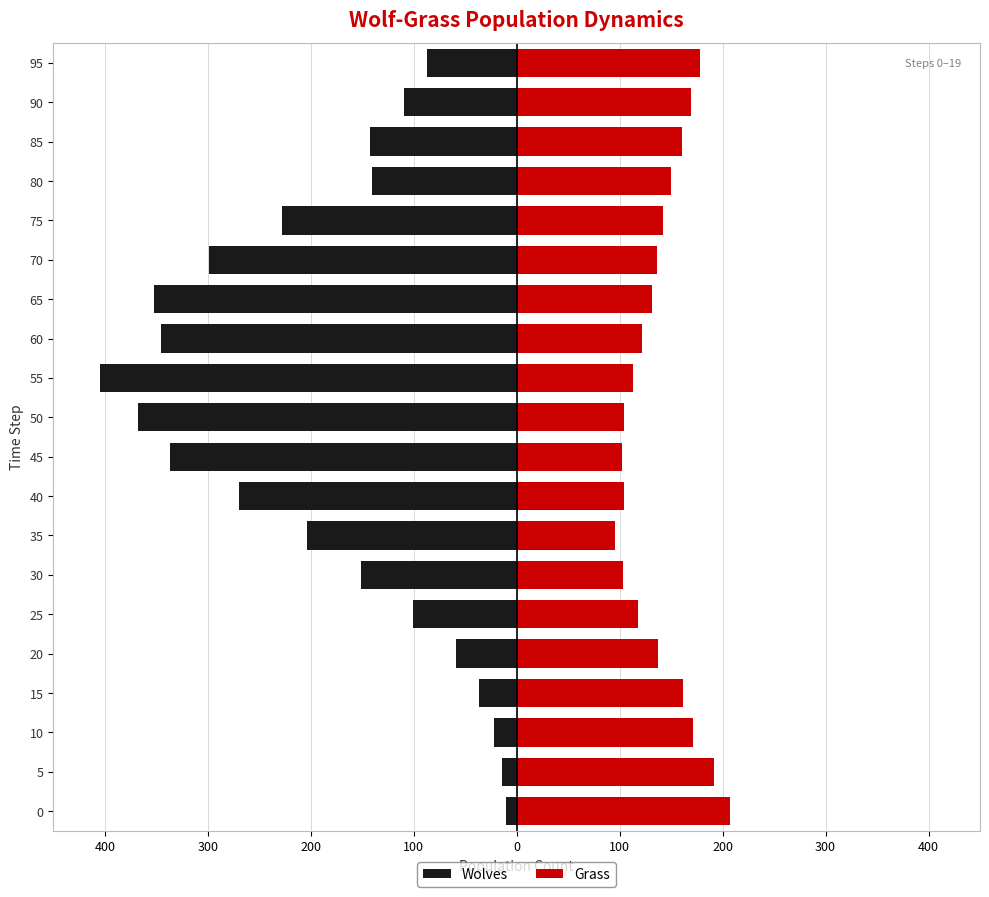

What is the lowest value of the Wolves series?

-405